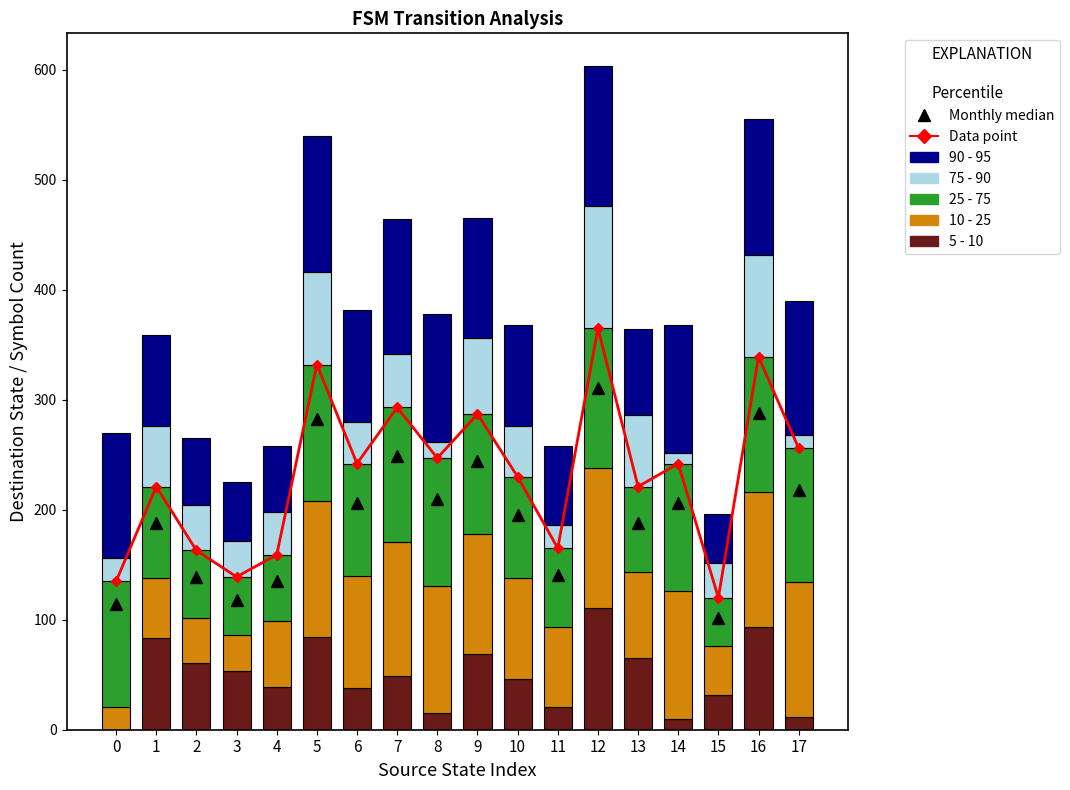

Reading right to left, extract all data points from this chart.

5 - 10: 17=12	16=93	15=32	14=10	13=65	12=111	11=21	10=46	9=69	8=15	7=49	6=38	5=84	4=39	3=53	2=61	1=83	0=0
10 - 25: 17=122	16=123	15=44	14=116	13=78	12=127	11=72	10=92	9=109	8=116	7=122	6=102	5=124	4=60	3=33	2=41	1=55	0=21
25 - 75: 17=122	16=123	15=44	14=116	13=78	12=127	11=72	10=92	9=109	8=116	7=122	6=102	5=124	4=60	3=53	2=61	1=83	0=114
75 - 90: 17=12	16=93	15=32	14=10	13=65	12=111	11=21	10=46	9=69	8=15	7=49	6=38	5=84	4=39	3=33	2=41	1=55	0=21
90 - 95: 17=122	16=123	15=44	14=116	13=78	12=127	11=72	10=92	9=109	8=116	7=122	6=102	5=124	4=60	3=53	2=61	1=83	0=114